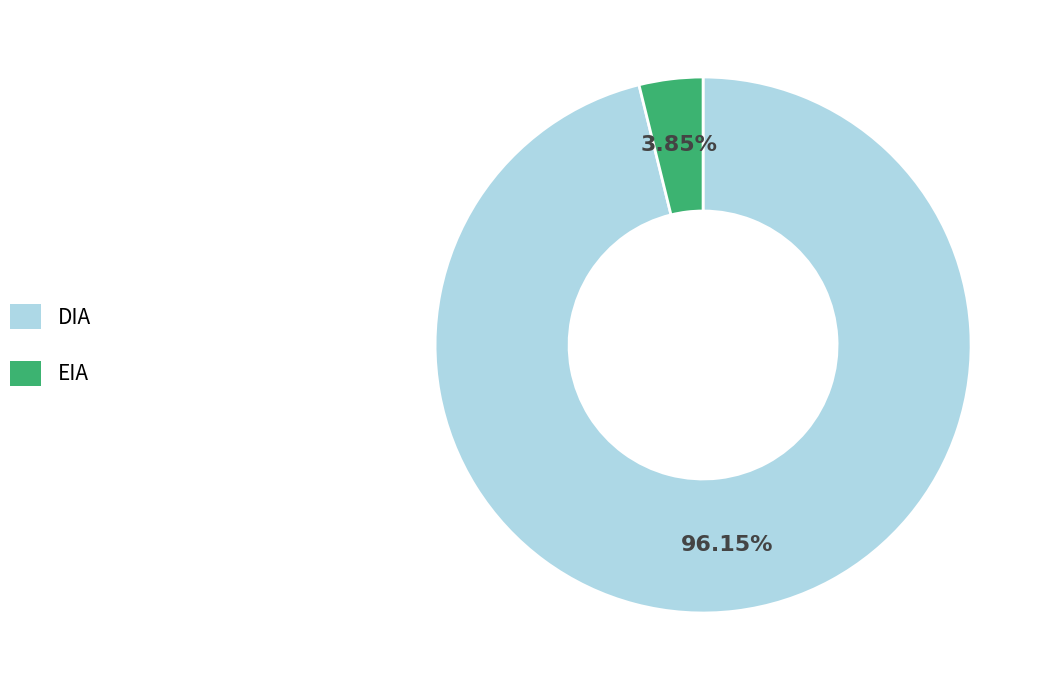

Is there any slice that represents more than half of the pie?

Yes